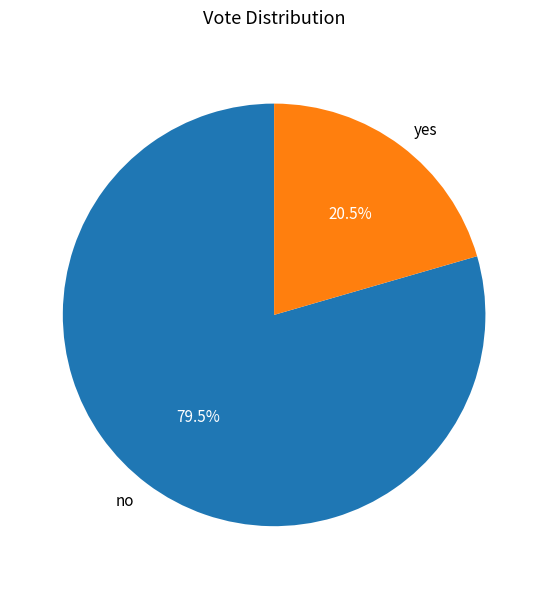

Combined, what portion of the pie is yes and no?

100.0%